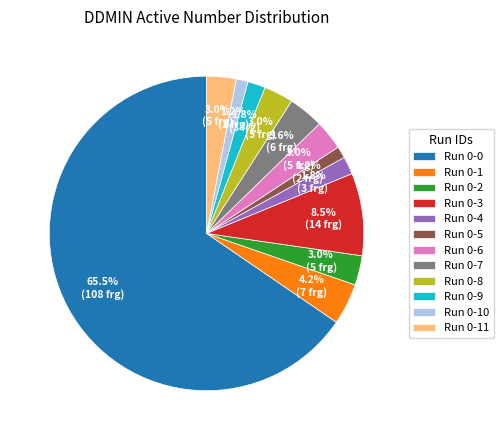

To the nearest percent, what is the difference between the largest and smallest slice percentages?

64%